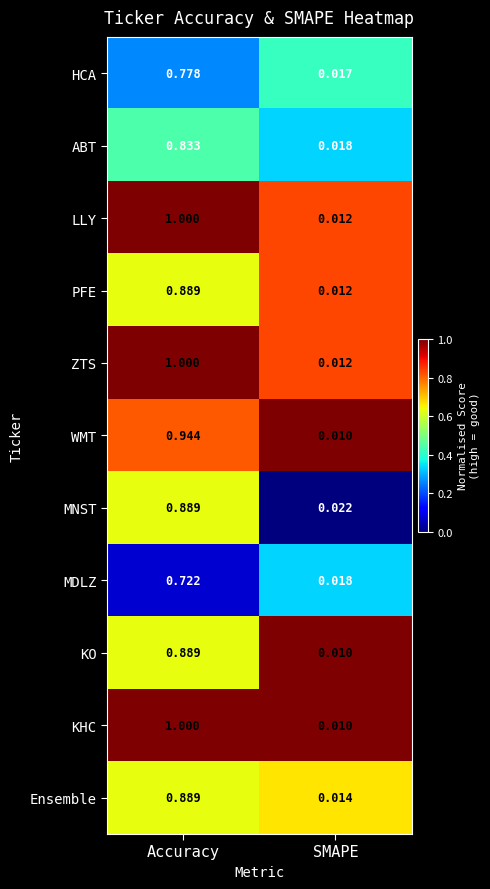

At which label is Ensemble closest to 0?

SMAPE